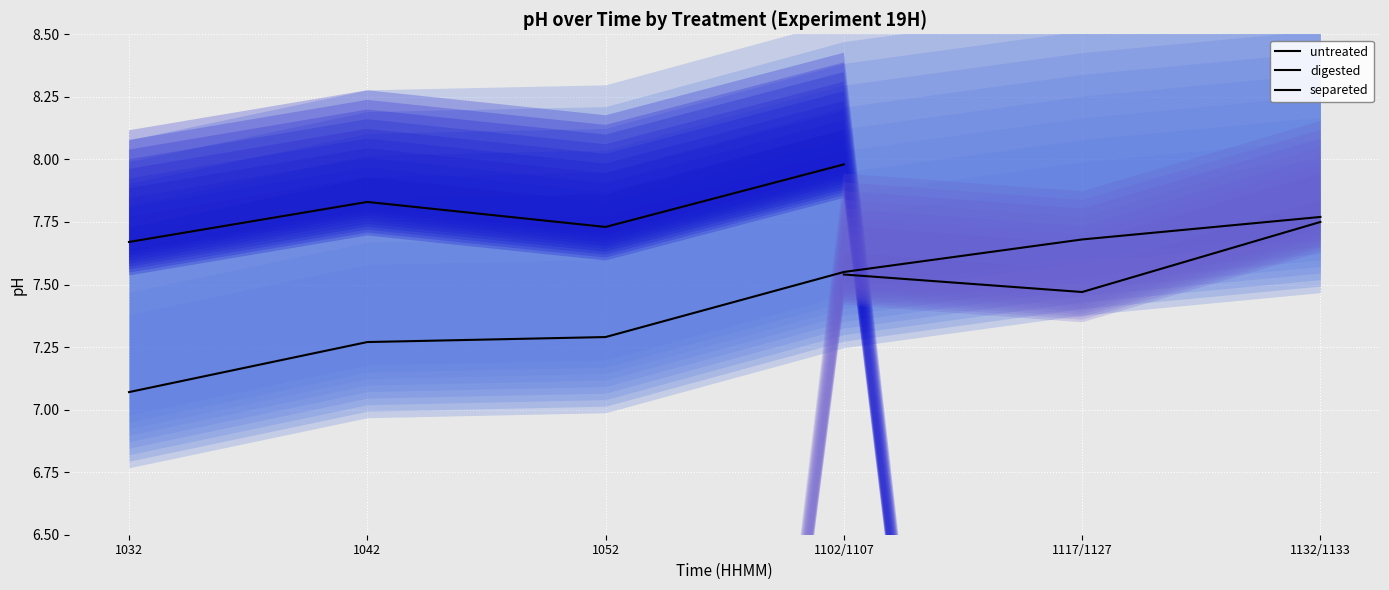

Between 1052 and 1042, which is larger?

1052